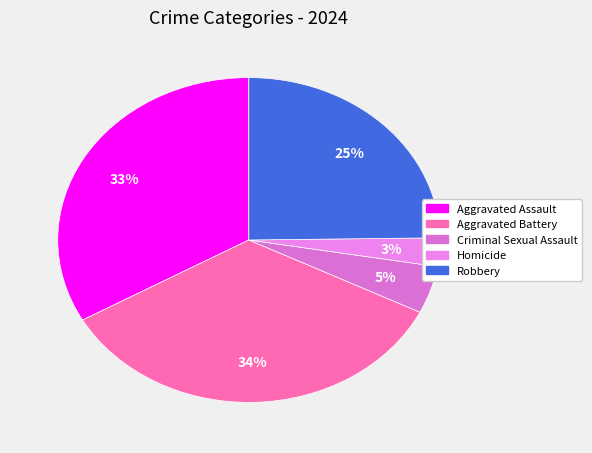

What percentage is NOT represented by Robbery?

75.2%